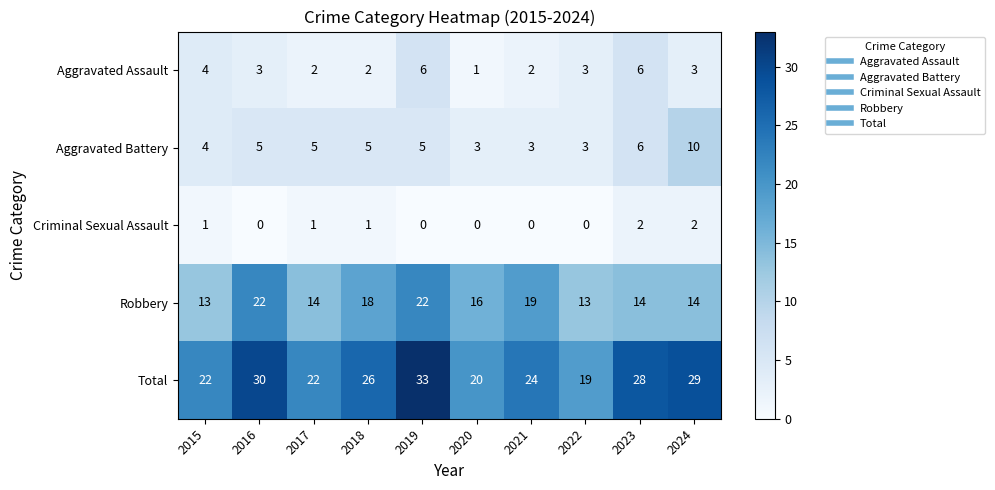

Which series has the largest total across all categories?

Total